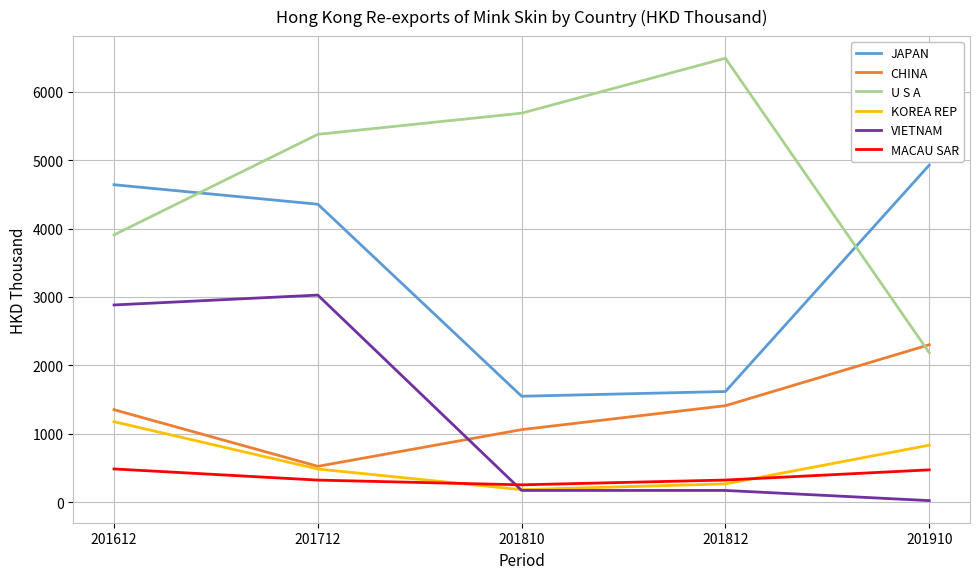

Does the chart display data point markers on the line(s)?

No